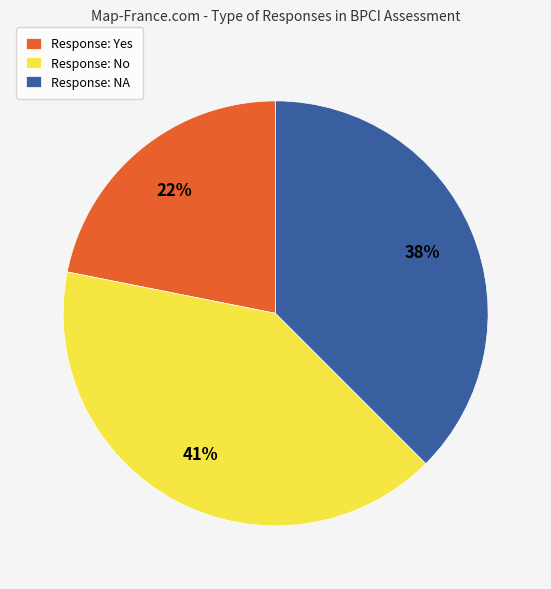

To the nearest percent, what is the difference between the largest and smallest slice percentages?

19%